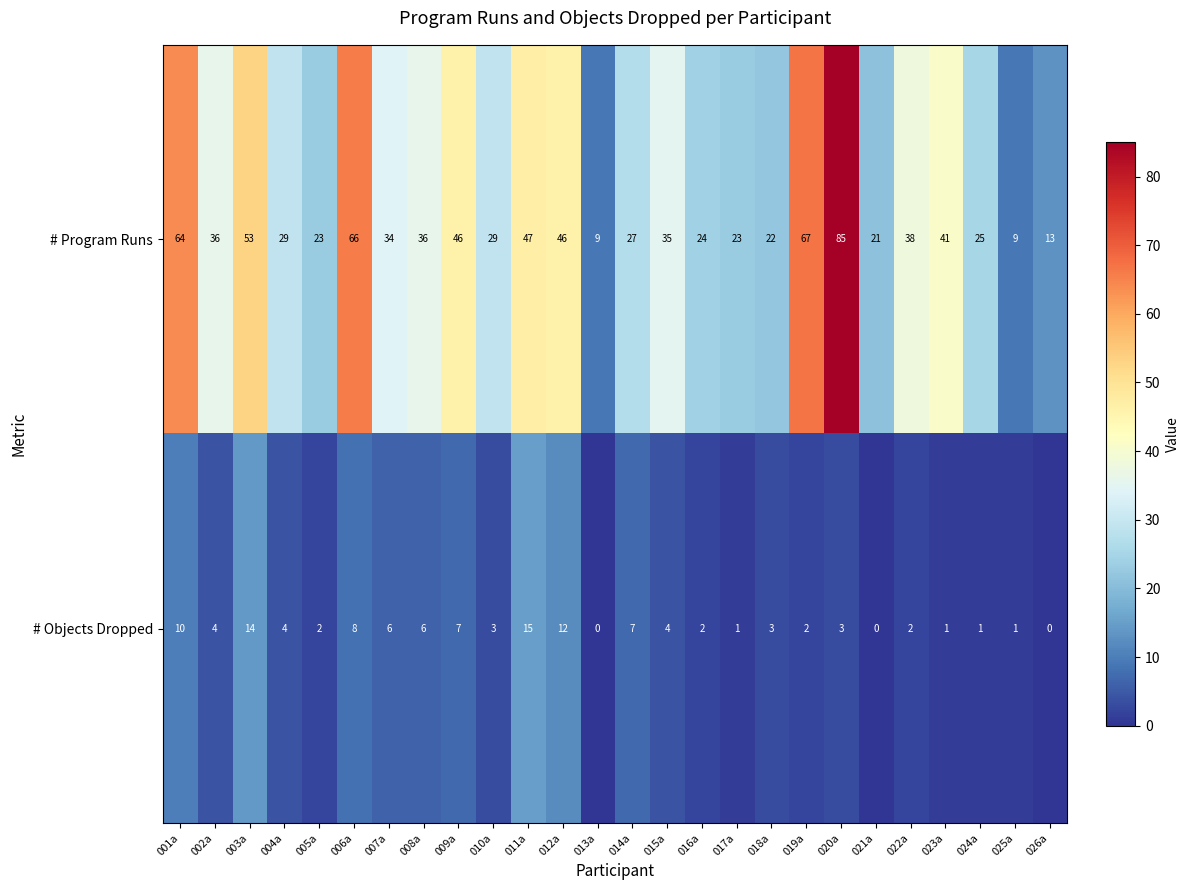

What is the difference between the maximum and second lowest values in the # Program Runs series?

76